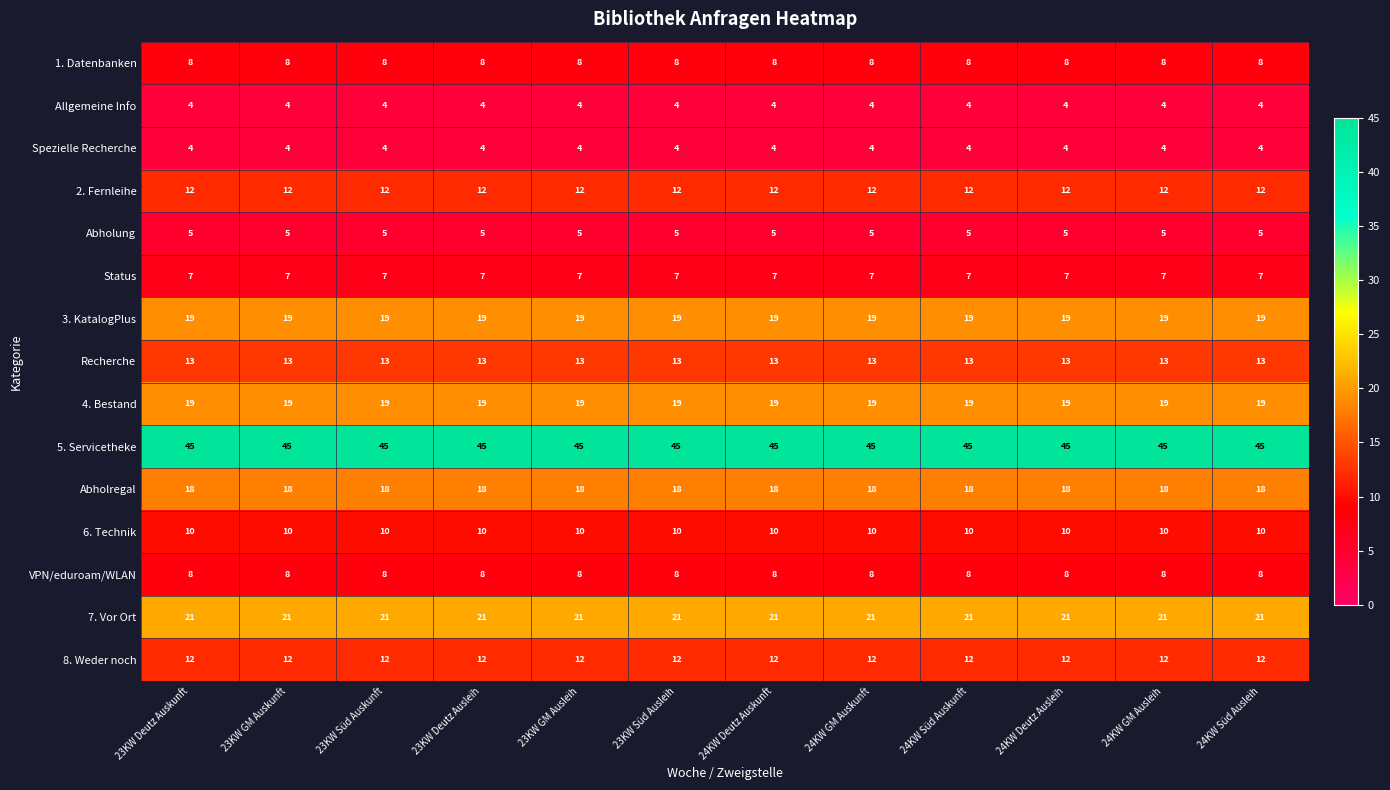

Read the 5. Servicetheke value at 24KW Deutz Auskunft.

45